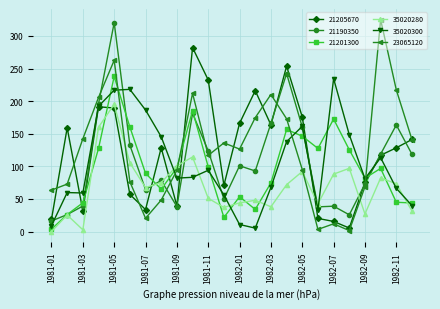

List the series in order of their peak value, highest first.

23065120, 21190350, 21205670, 21201300, 35020300, 35020280